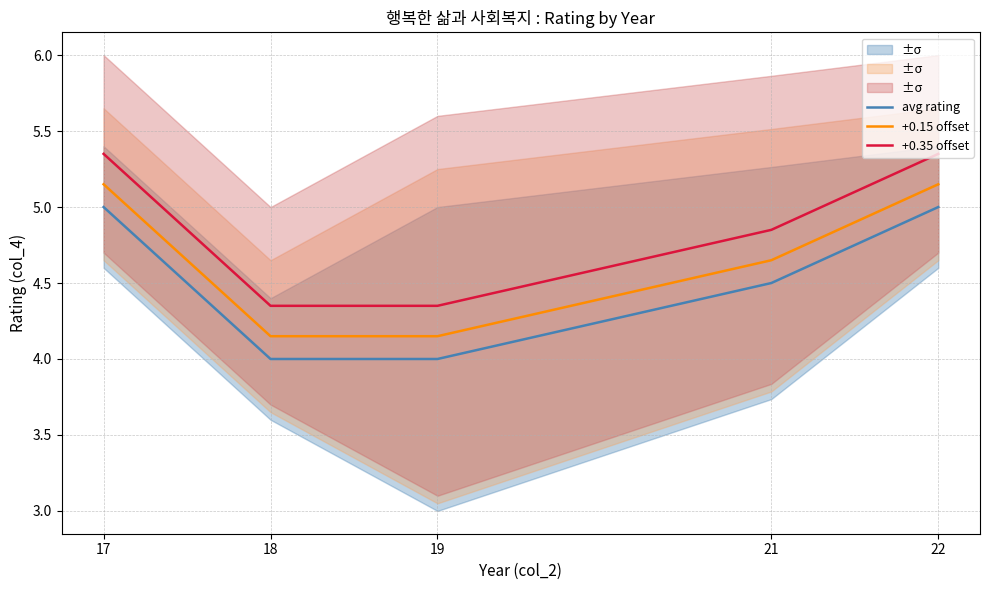

True or false: +0.35 offset and +0.15 offset intersect in this chart.

False